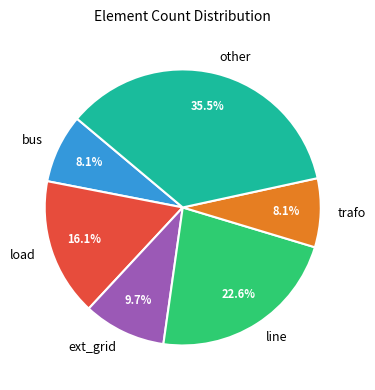

What portion of the pie excludes other?

64.5%